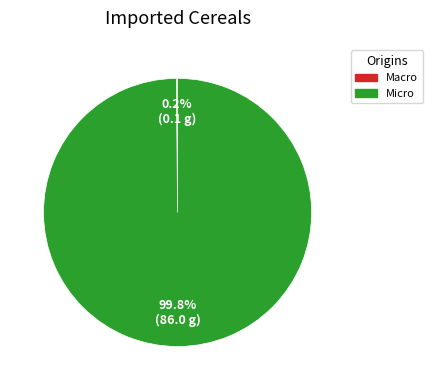

What is the largest slice in the pie chart?

Micro